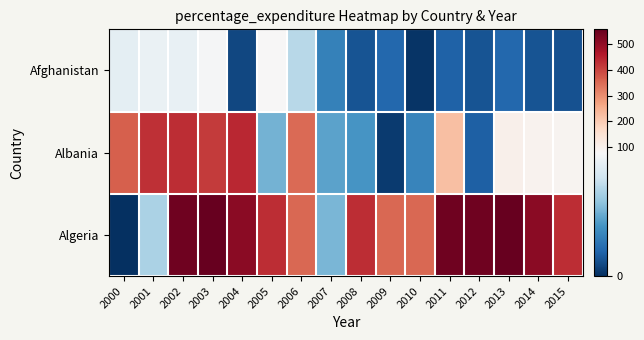

Count the number of data series in this chart.

3